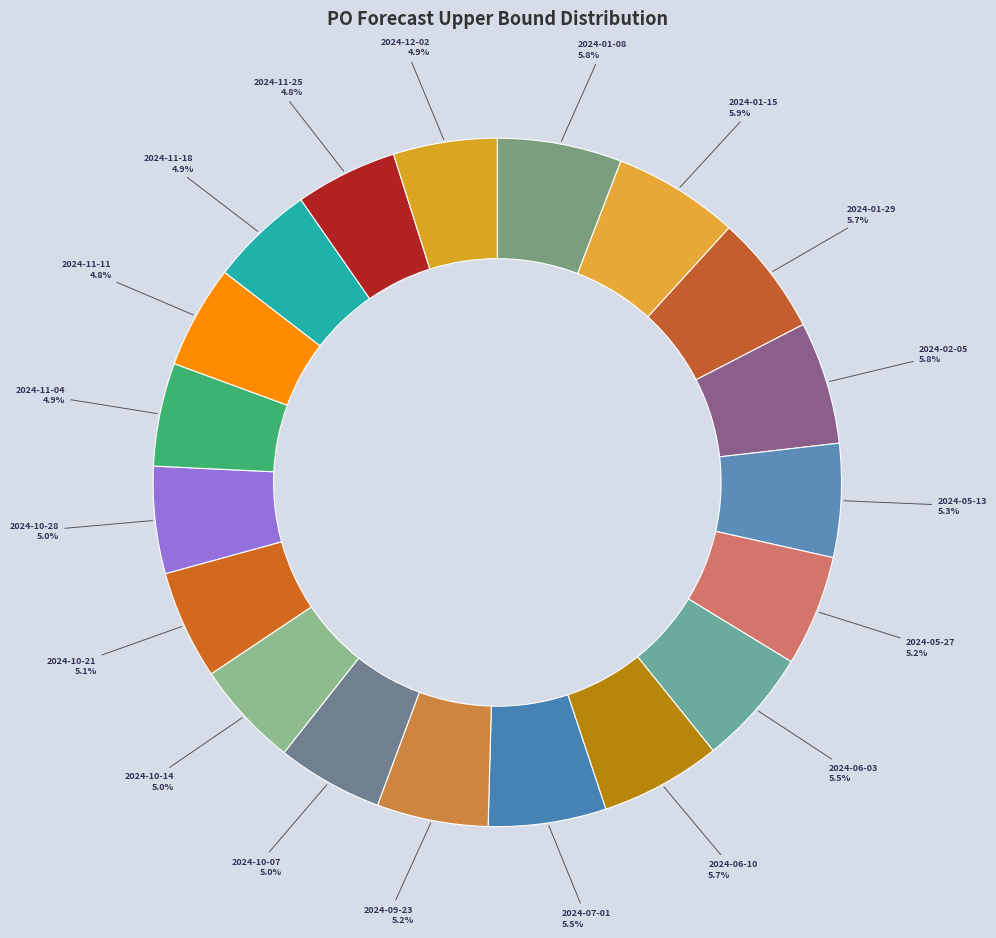

To the nearest percent, what percentage of the pie is 2024-09-23?

5%